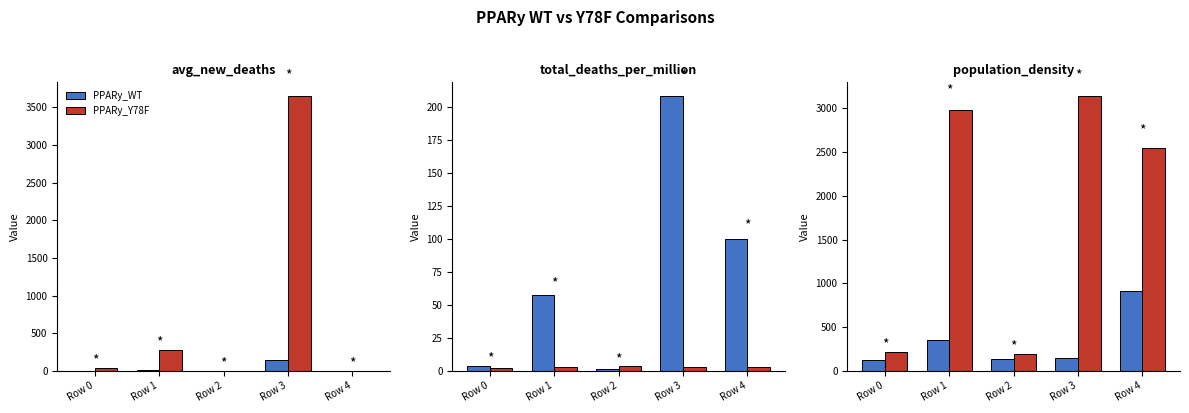

Are the bars horizontal?

No